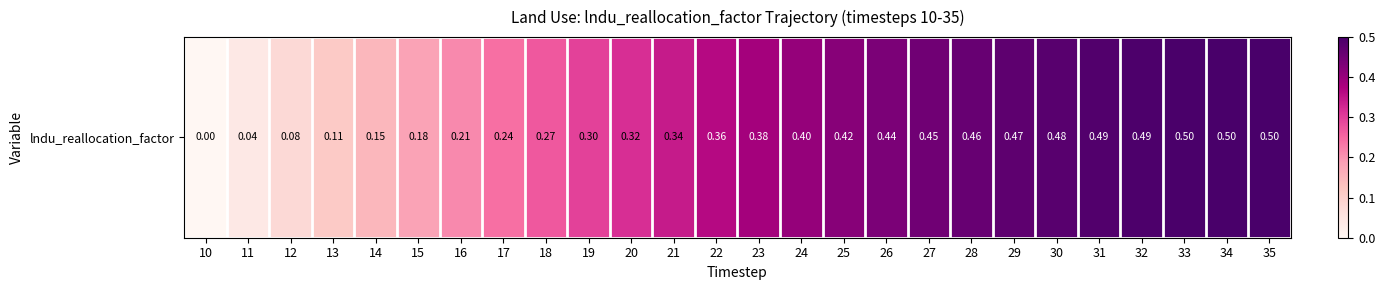

What is the average value?

0.3